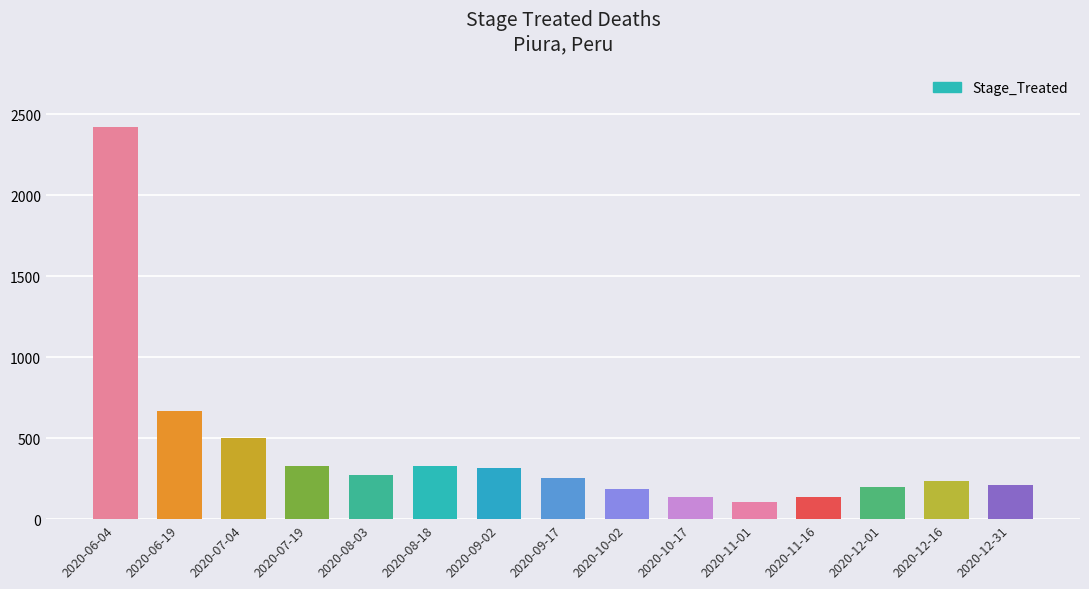

The chart shows a value of 184 at 2020-10-02. True or false?

True